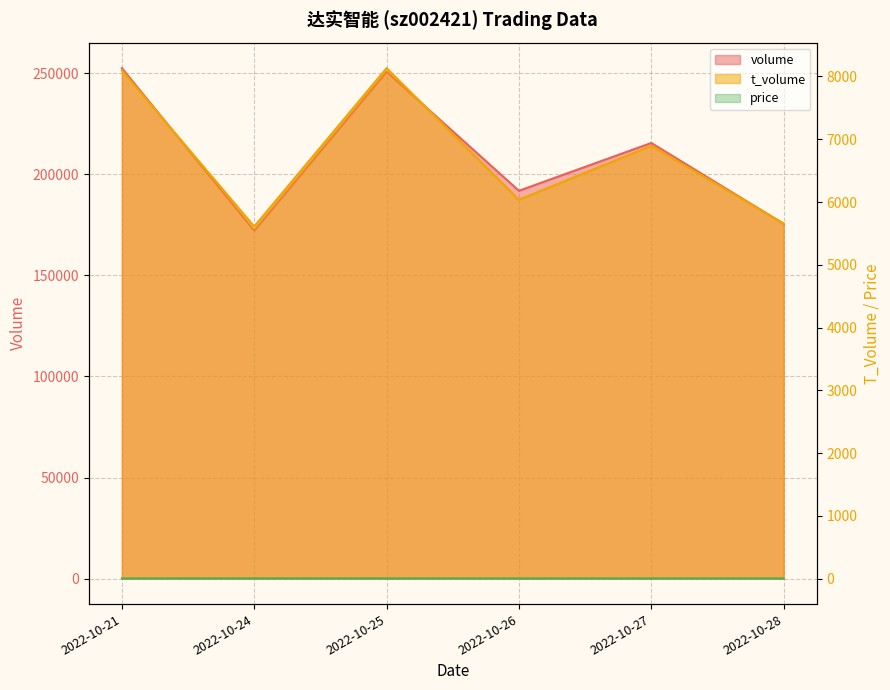

What are all the series names shown in the legend?

volume, t_volume, price